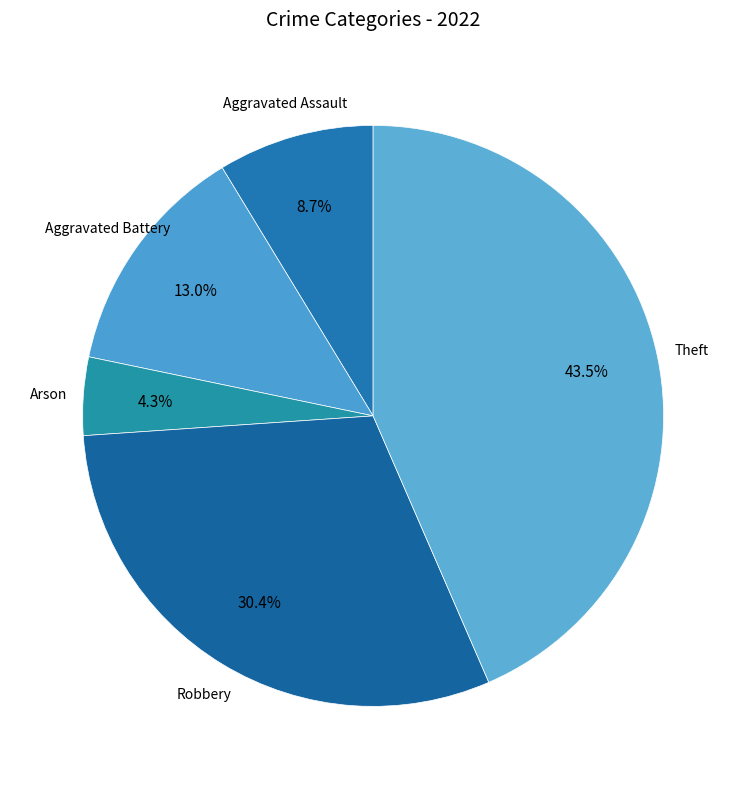

Count the number of slices in the pie.

5